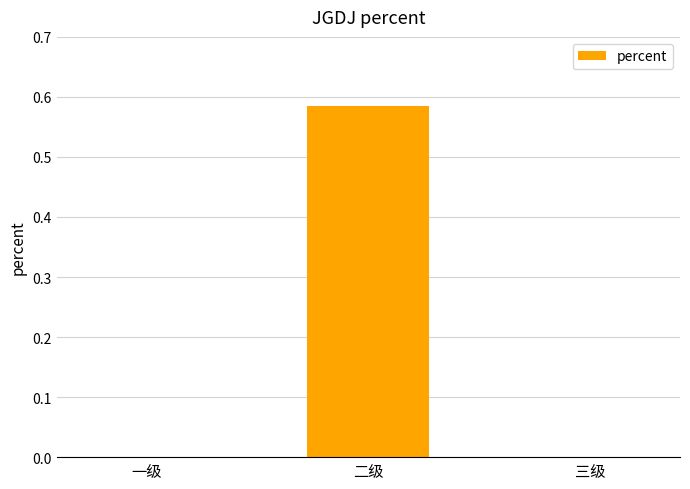

Are the bars horizontal?

No